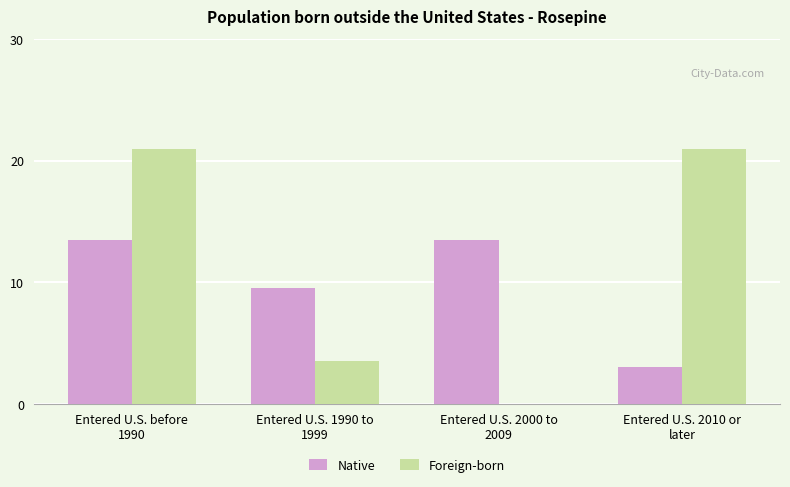

What are all the series names shown in the legend?

Native, Foreign-born